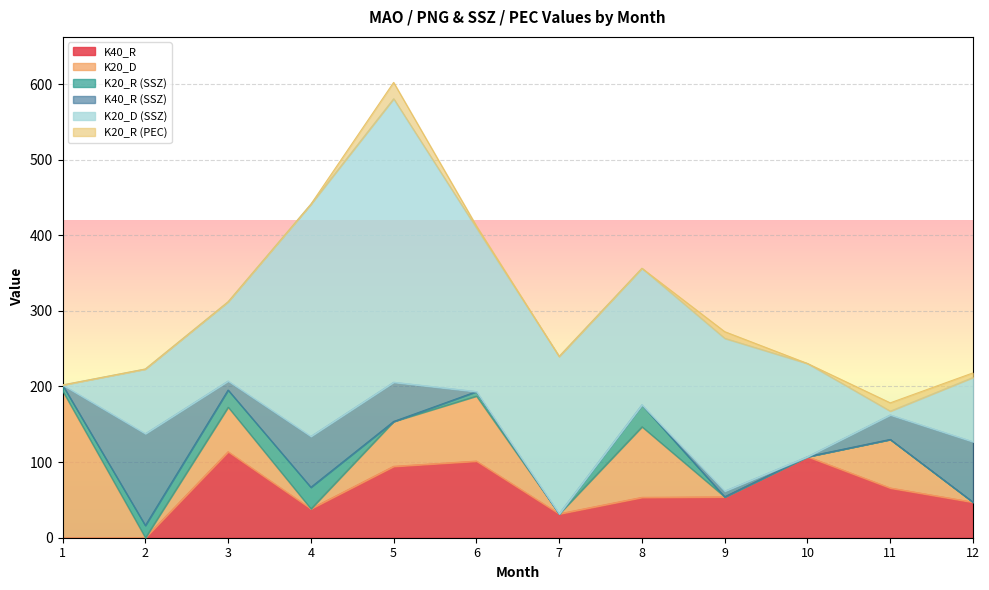

Where is the first local maximum for K20_D (SSZ)?

5